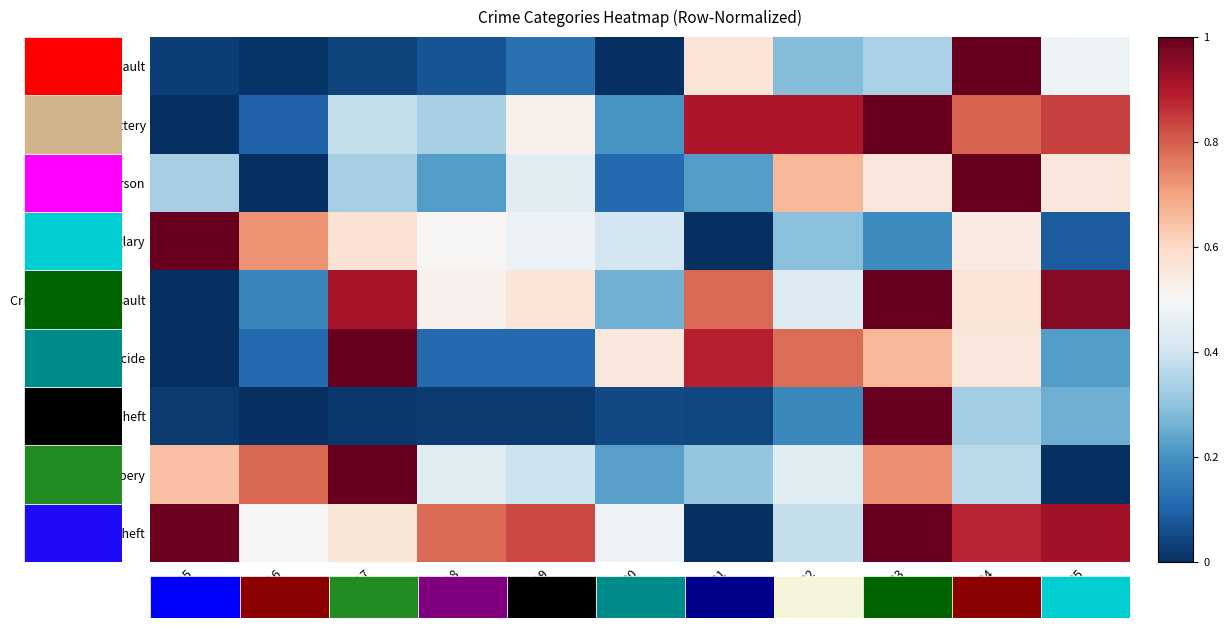

Reading right to left, what are all the values shown in this chart?

Aggravated Assault: 2025=0.5	2024=1.0	2023=0.3	2022=0.3	2021=0.6	2020=0.0	2019=0.1	2018=0.1	2017=0.0	2016=0.0	2015=0.0
Aggravated Battery: 2025=0.8	2024=0.8	2023=1.0	2022=0.9	2021=0.9	2020=0.2	2019=0.5	2018=0.3	2017=0.4	2016=0.1	2015=0.0
Arson: 2025=0.6	2024=1.0	2023=0.6	2022=0.7	2021=0.2	2020=0.1	2019=0.4	2018=0.2	2017=0.3	2016=0.0	2015=0.3
Burglary: 2025=0.1	2024=0.5	2023=0.2	2022=0.3	2021=0.0	2020=0.4	2019=0.5	2018=0.5	2017=0.6	2016=0.7	2015=1.0
Criminal Sexual Assault: 2025=1.0	2024=0.6	2023=1.0	2022=0.4	2021=0.8	2020=0.3	2019=0.6	2018=0.5	2017=0.9	2016=0.2	2015=0.0
Homicide: 2025=0.2	2024=0.6	2023=0.7	2022=0.8	2021=0.9	2020=0.6	2019=0.1	2018=0.1	2017=1.0	2016=0.1	2015=0.0
Motor Vehicle Theft: 2025=0.3	2024=0.3	2023=1.0	2022=0.2	2021=0.0	2020=0.0	2019=0.0	2018=0.0	2017=0.0	2016=0.0	2015=0.0
Robbery: 2025=0.0	2024=0.4	2023=0.7	2022=0.4	2021=0.3	2020=0.2	2019=0.4	2018=0.4	2017=1.0	2016=0.8	2015=0.7
Theft: 2025=0.9	2024=0.9	2023=1.0	2022=0.4	2021=0.0	2020=0.5	2019=0.8	2018=0.8	2017=0.6	2016=0.5	2015=1.0